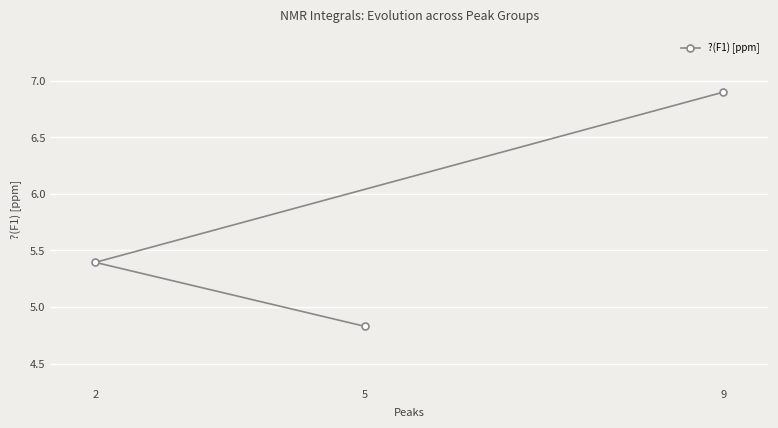

List the labels in order of value, largest first.

9, 2, 5